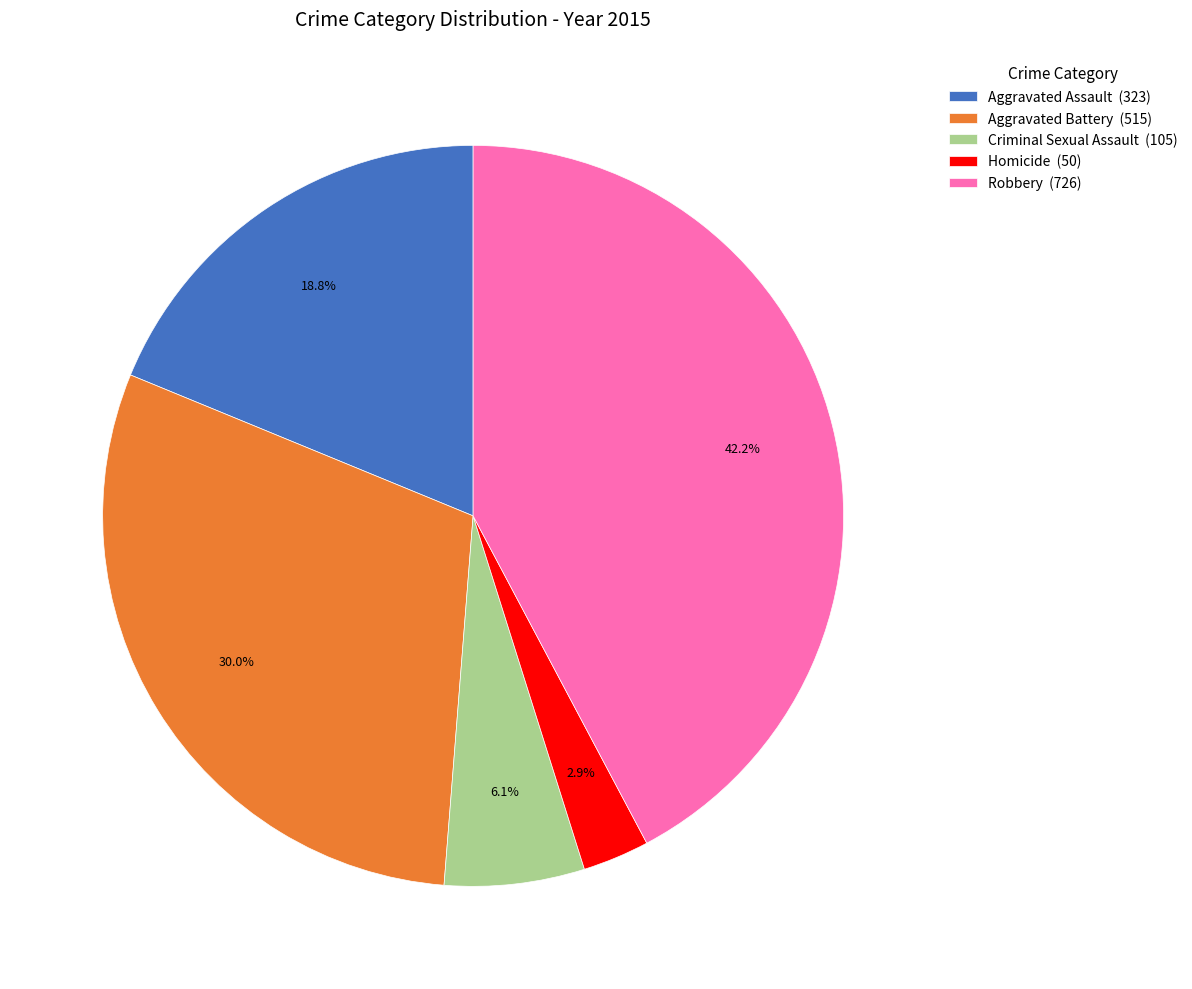

Is it true that Robbery is 42% of the pie?

True